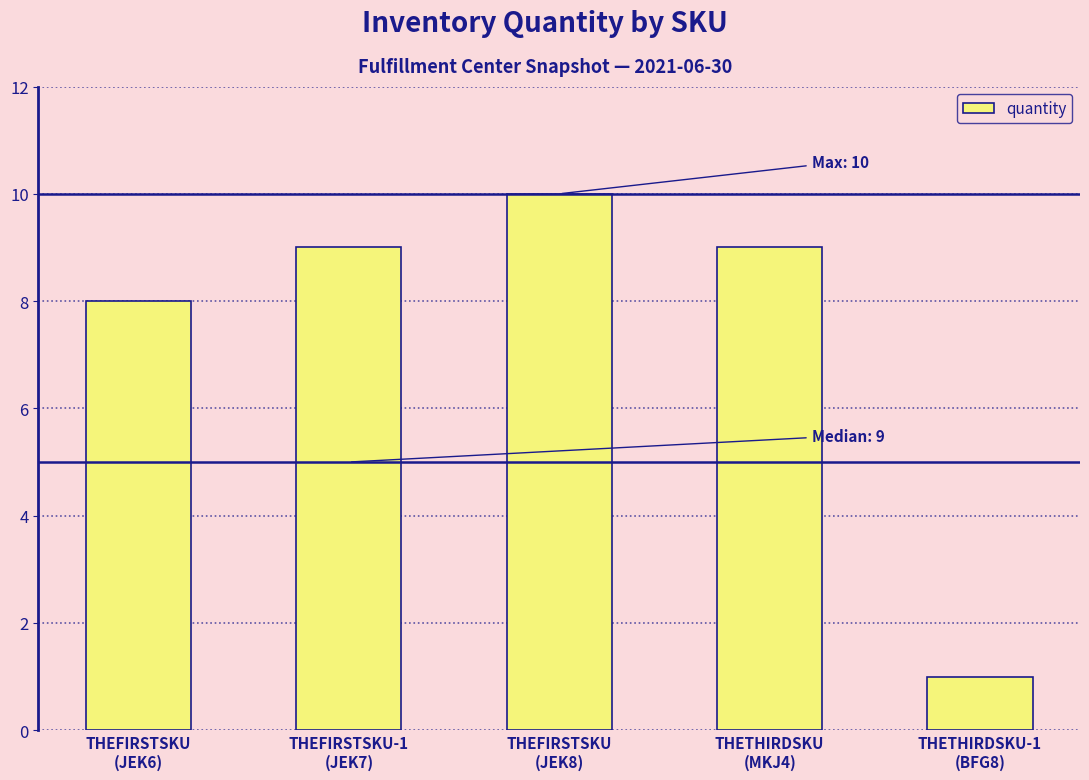

Which label corresponds to the smallest value in the chart?

THETHIRDSKU-1
(BFG8)